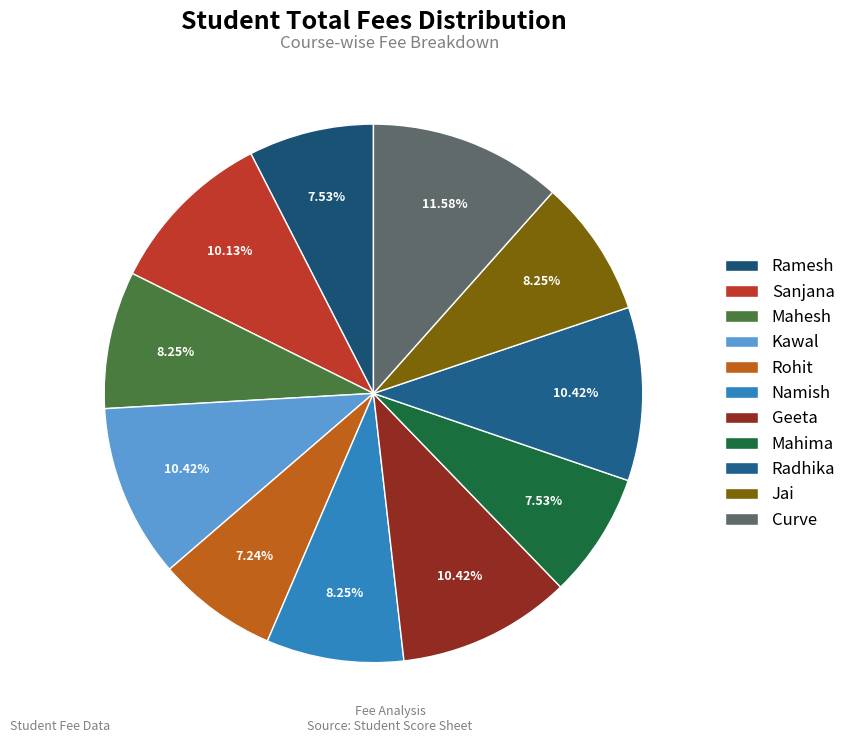

What is the ratio of the value at Mahima to the value at Jai?

0.9